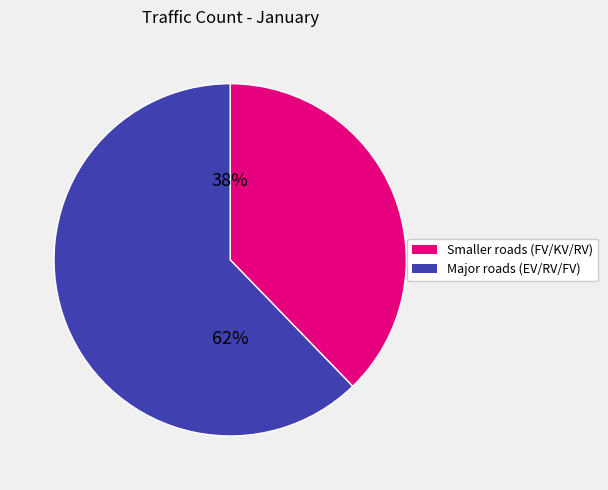

To the nearest percent, what is the average slice percentage?

50%